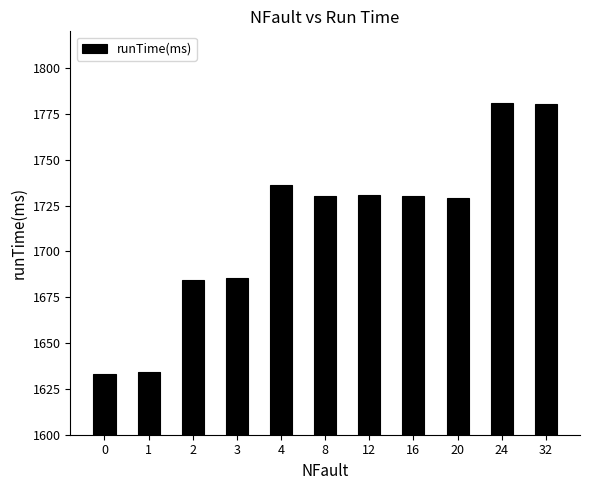

What is the value of the 2nd bar from the left?

1634.3